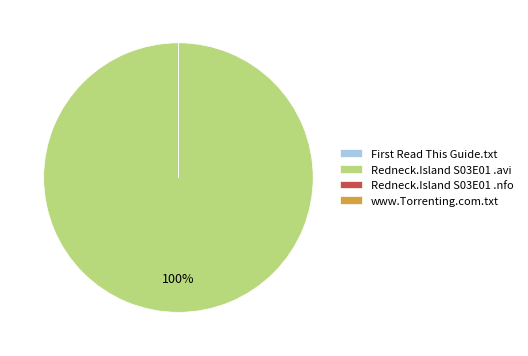

The Redneck.Island S03E01 .avi slice represents 100% of the pie. True or false?

True